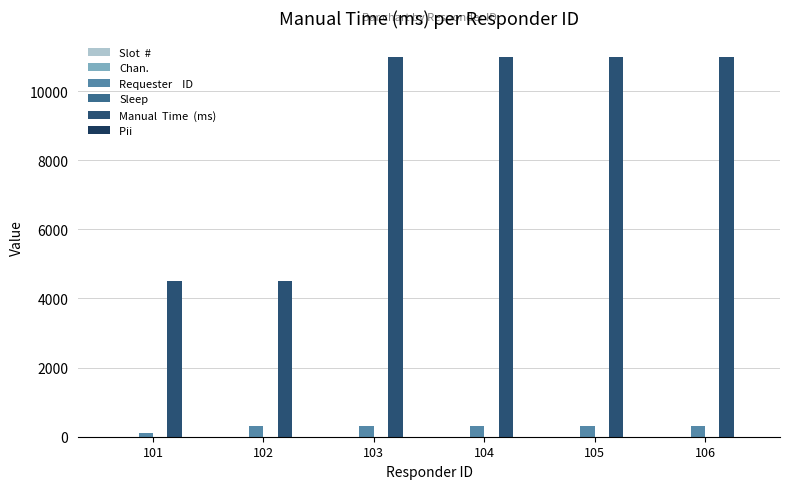

How many data points does each series have?

6